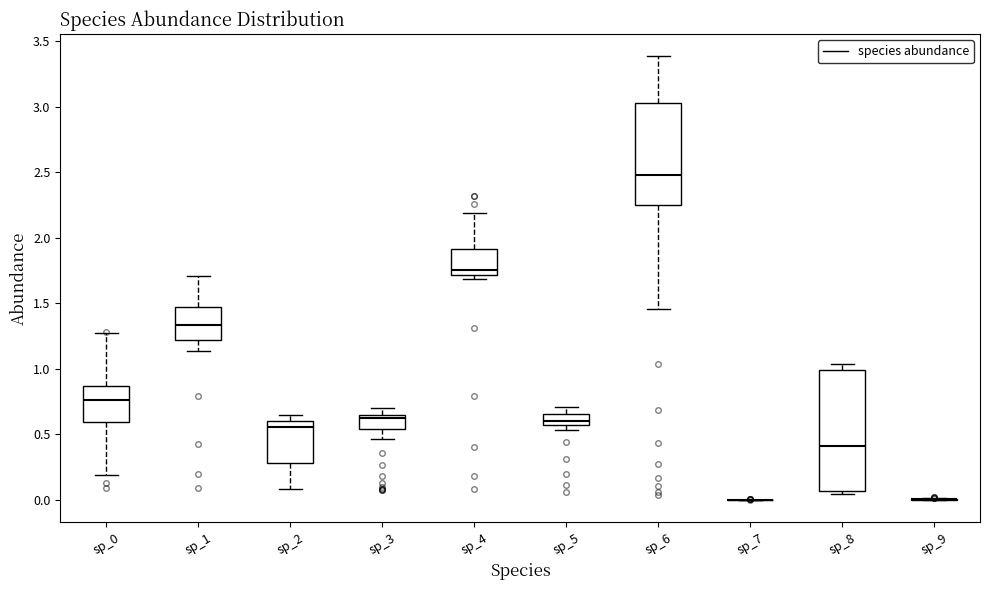

Reading left to right, read every box against the y-axis: the position of its median line, the range the box covers, and the ends of its whiskers. The values are not printed on the chart, so give them approximately, as read against the axis.

sp_0: median 0.75, box 0.60 to 0.85, whiskers 0.20 to 1.30
sp_1: median 1.35, box 1.20 to 1.45, whiskers 1.15 to 1.70
sp_2: median 0.55, box 0.30 to 0.60, whiskers 0.10 to 0.65
sp_3: median 0.60, box 0.55 to 0.65, whiskers 0.45 to 0.70
sp_4: median 1.75, box 1.70 to 1.90, whiskers 1.70 (just below the box's lower edge) to 2.20
sp_5: median 0.60, box 0.55 to 0.65, whiskers 0.55 (just below the box's lower edge) to 0.70
sp_6: median 2.50, box 2.25 to 3.05, whiskers 1.45 to 3.40
sp_7: box collapsed to a line at 0.00, whiskers 0.00 to 0.00
sp_8: median 0.40, box 0.05 to 1.00, whiskers 0.05 (just below the box's lower edge) to 1.05
sp_9: box collapsed to a line at 0.00, whiskers 0.00 to 0.00